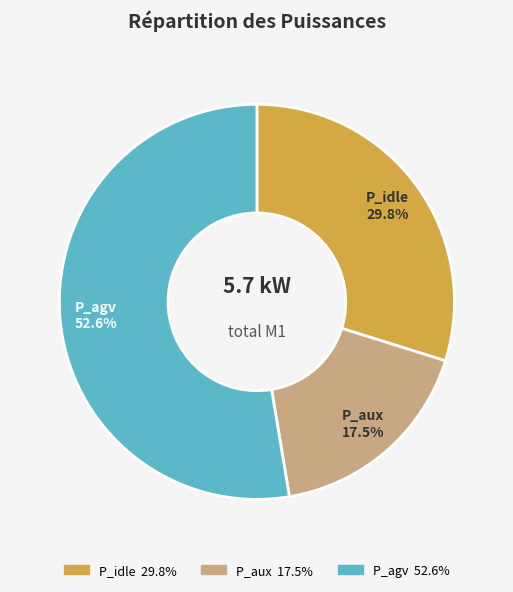

Count the number of slices in the pie.

3